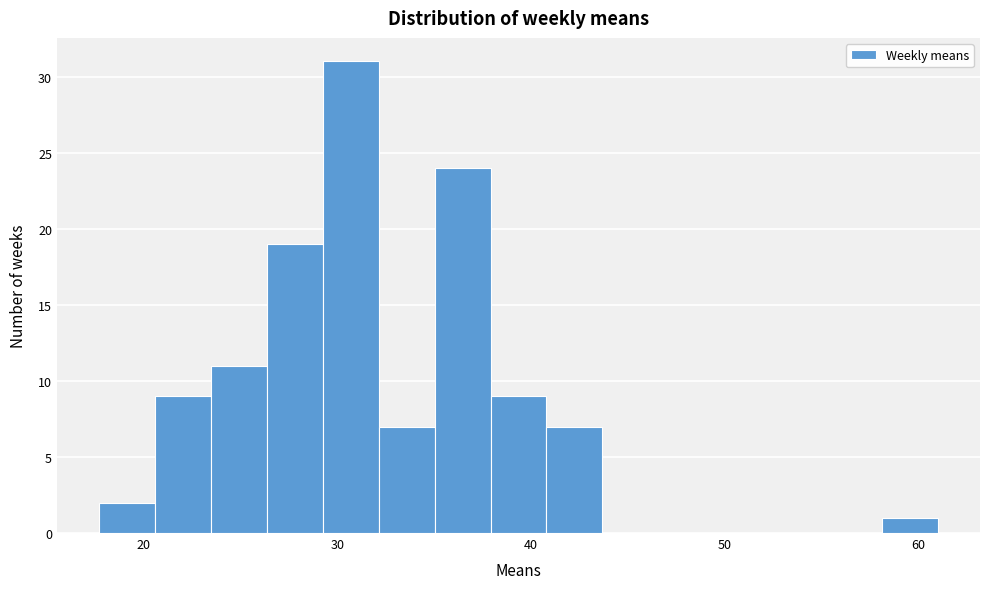

Around what value on the x-axis is the tallest bar? Give the approximate position of its centre, as read against the axis.

31